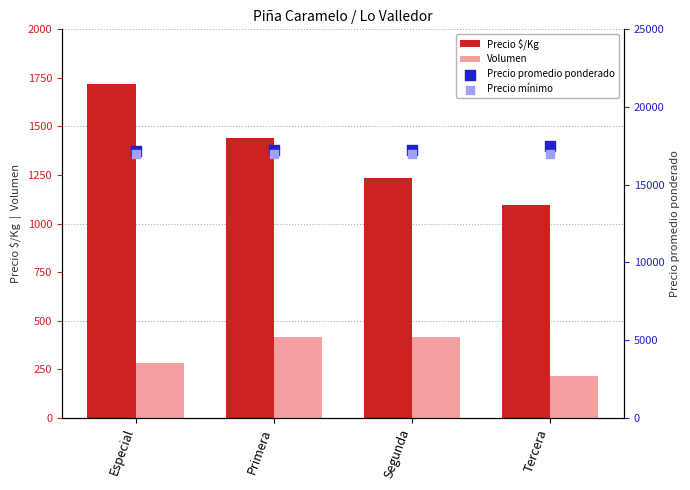

Which series reaches the minimum Y coordinate?

Volumen